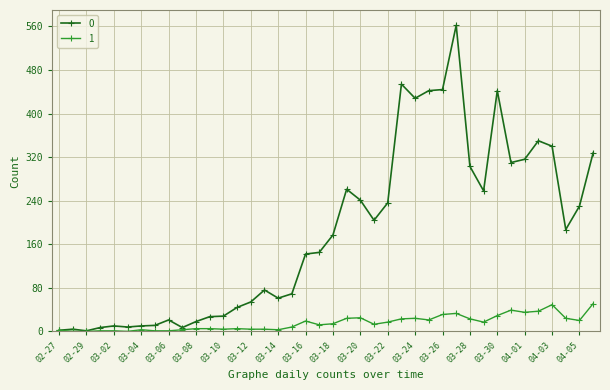

How many distinct data groups are displayed?

2